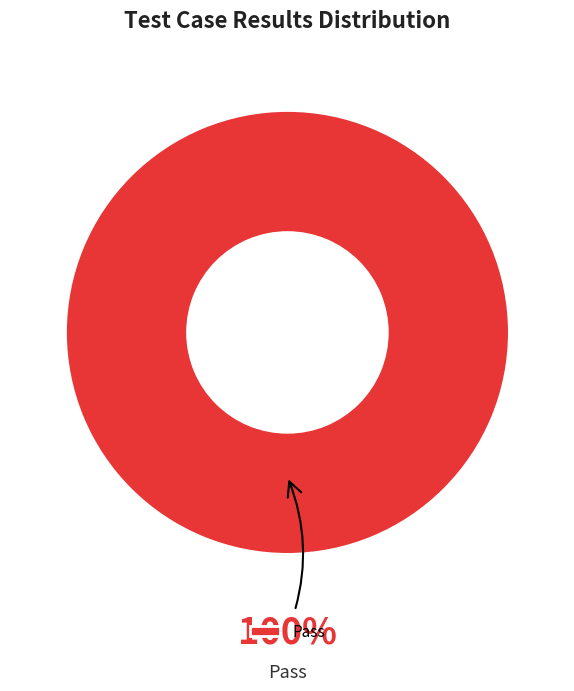

Count the number of slices in the pie.

1